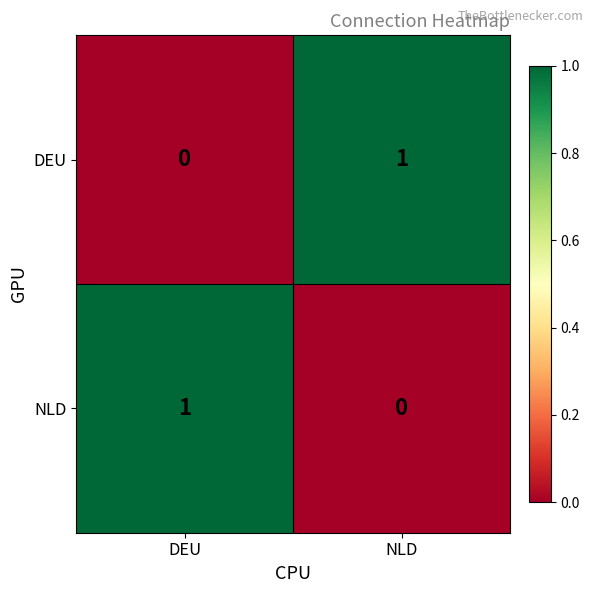

At which label is NLD closest to 0?

NLD